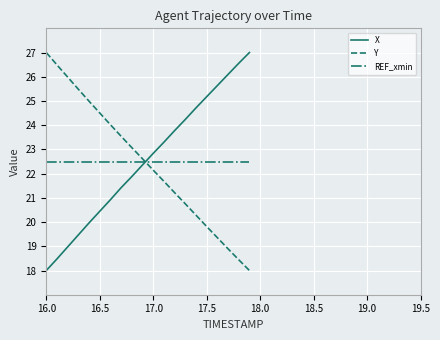

Does the chart have visible grid lines?

Yes